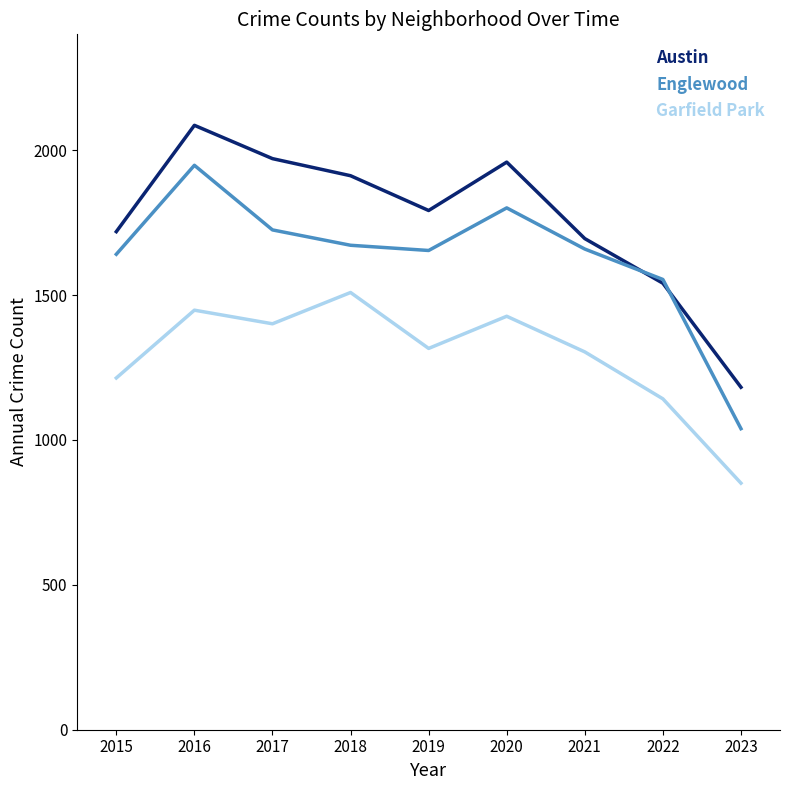

At which category does the chart reach its peak across all series?

2016